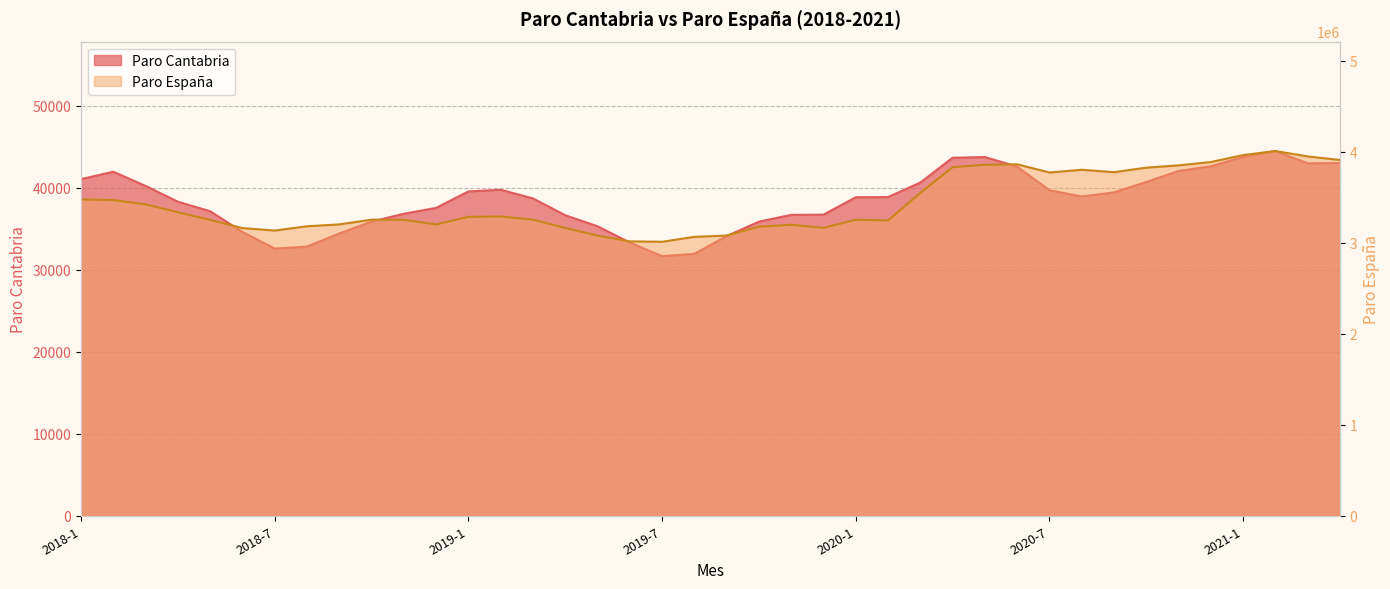

Does the chart have visible grid lines?

Yes